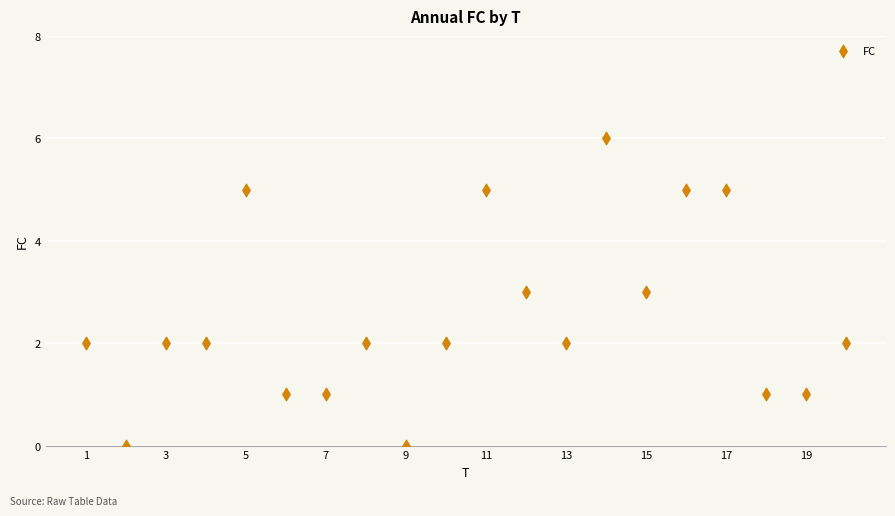

What is the range of X values (max minus min)?

19